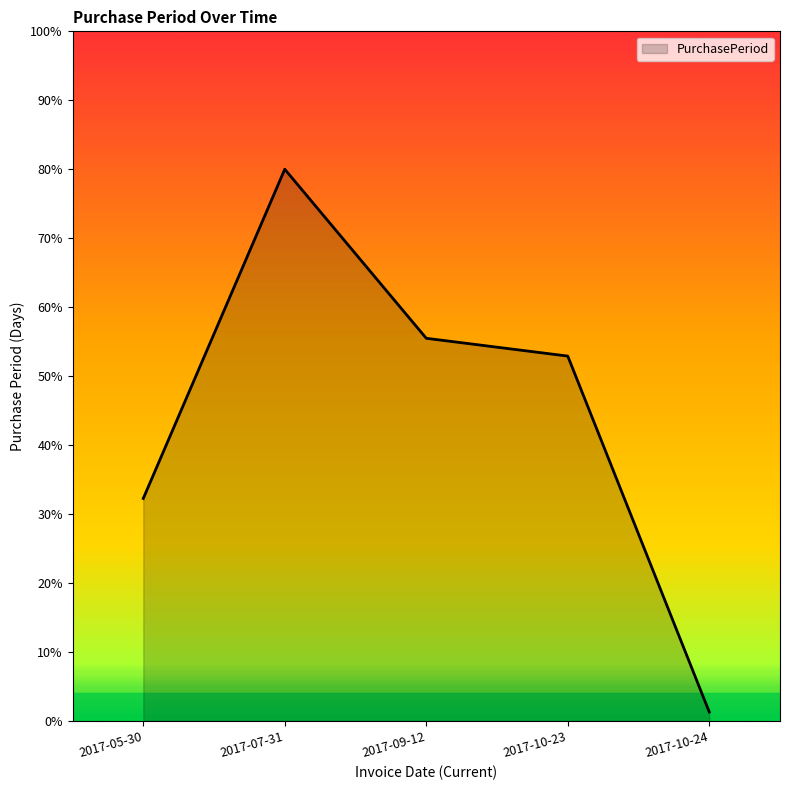

How many values are below 52?

2